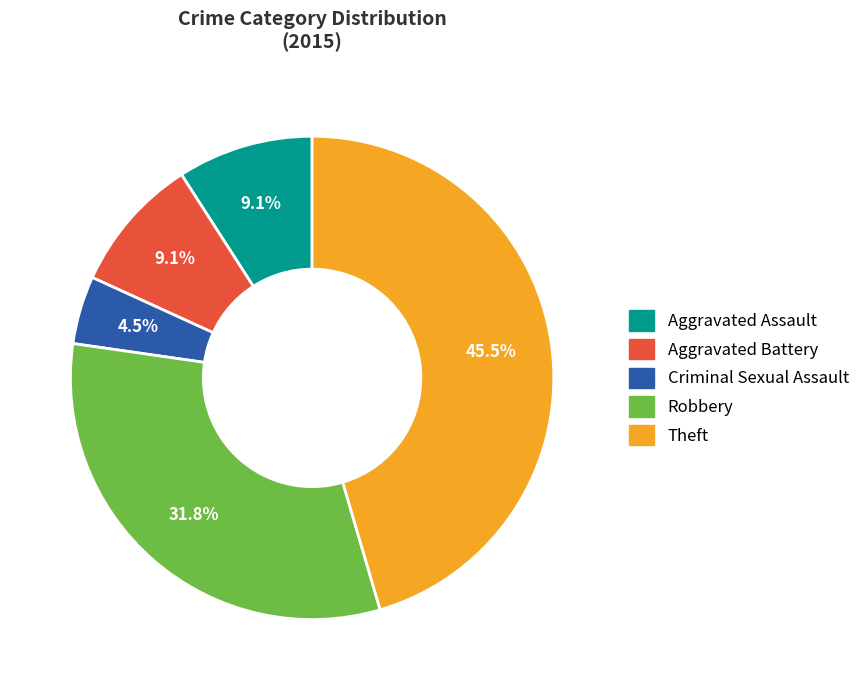

How many slices are in this pie chart?

5